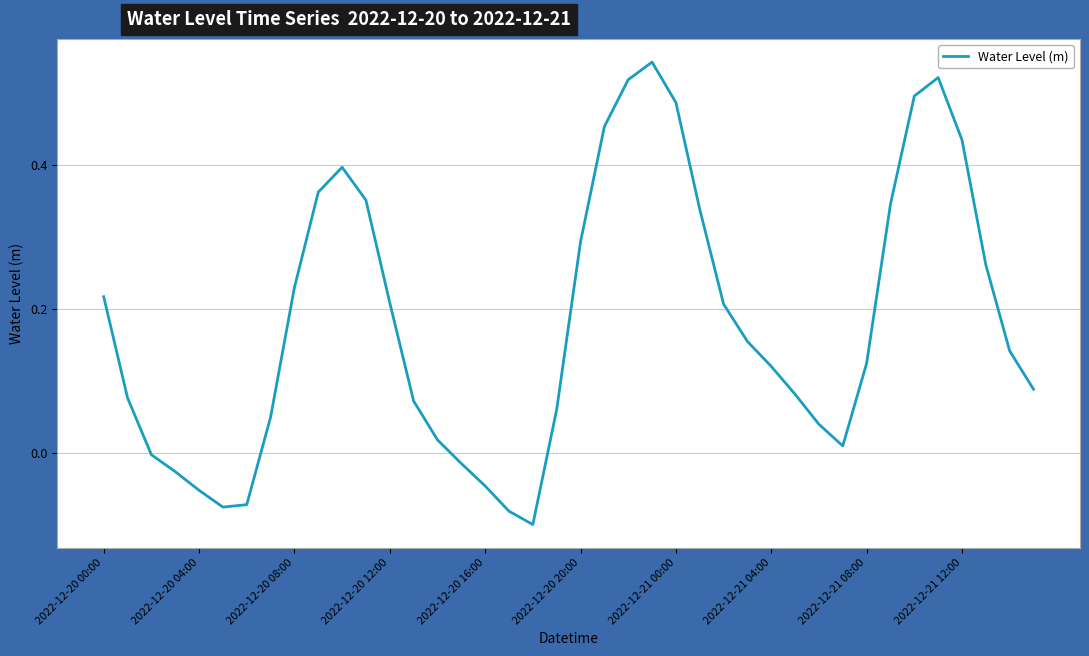

What is the difference between the maximum and minimum values?

0.6